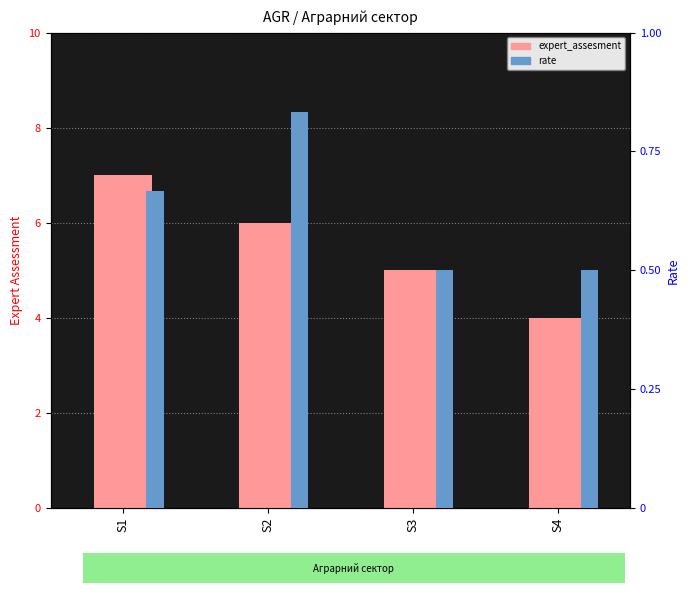

The value of rate at S3 is 0.3. True or false?

False